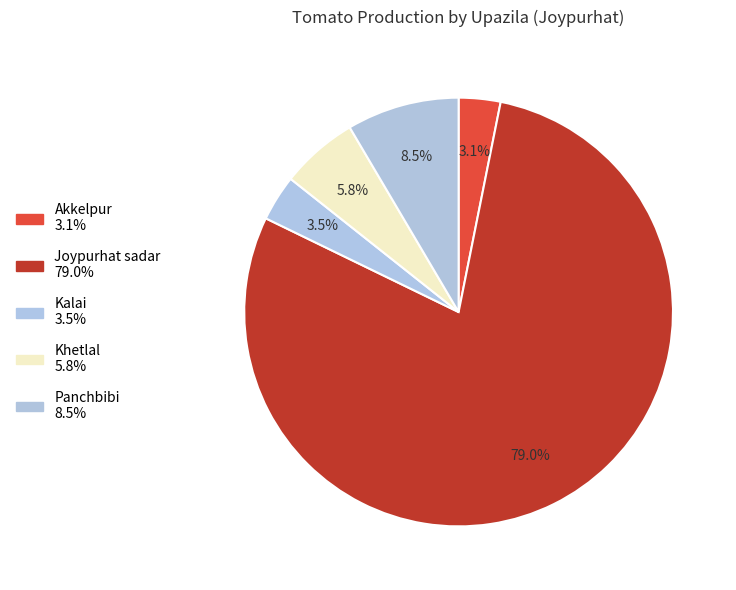

What is the smallest slice in the pie chart?

Akkelpur